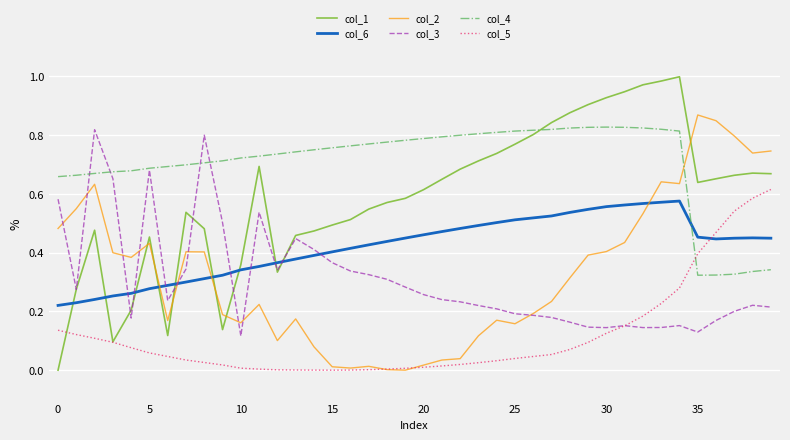

After their last crossing, which series has the higher values: col_6 or col_2?

col_2